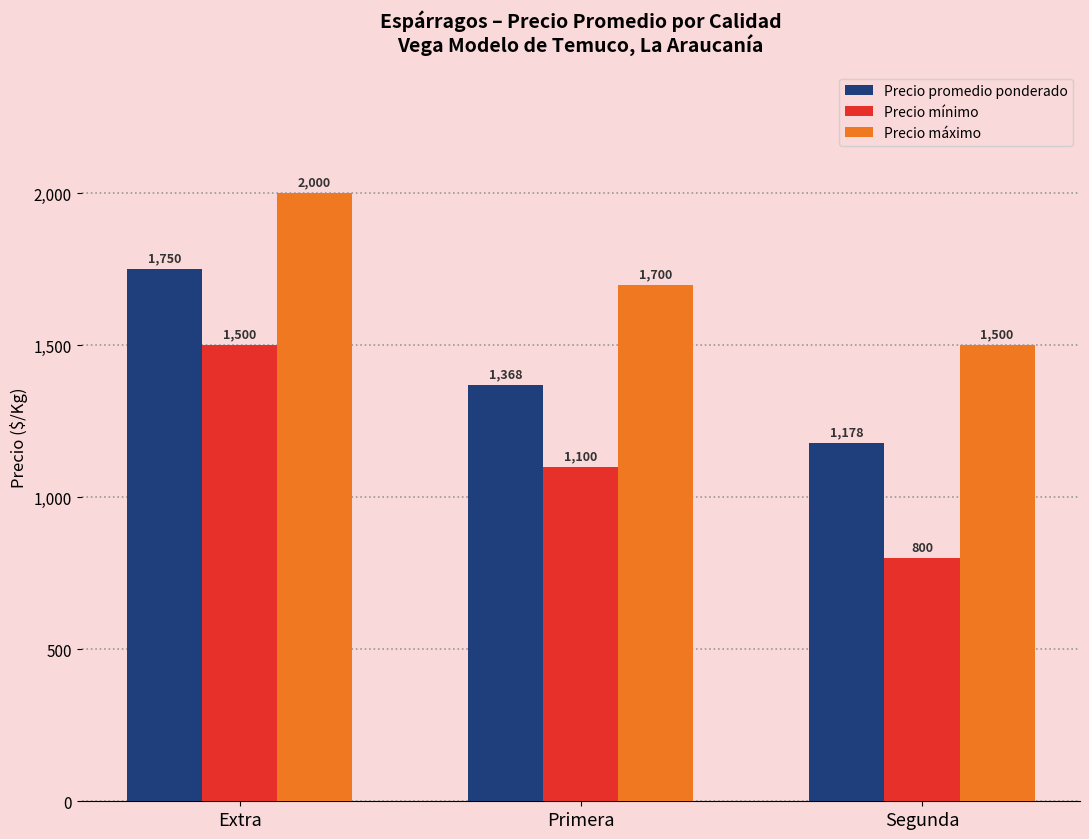

What are all the series names shown in the legend?

Precio promedio ponderado, Precio mínimo, Precio máximo